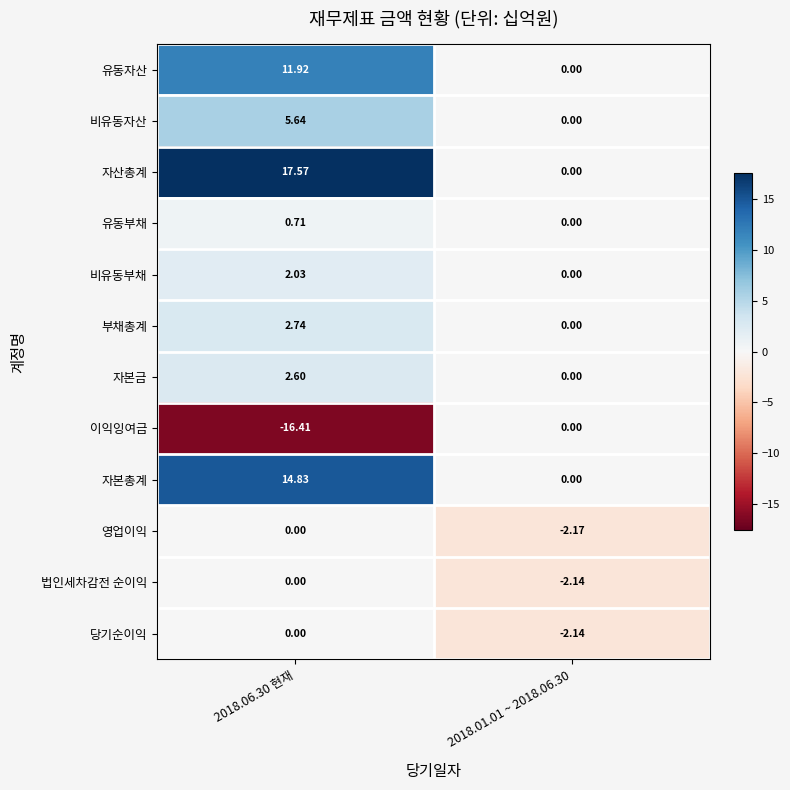

Is the value of 이익잉여금 at 2018.06.30 현재 greater than the value of 유동부채 at 2018.06.30 현재?

No